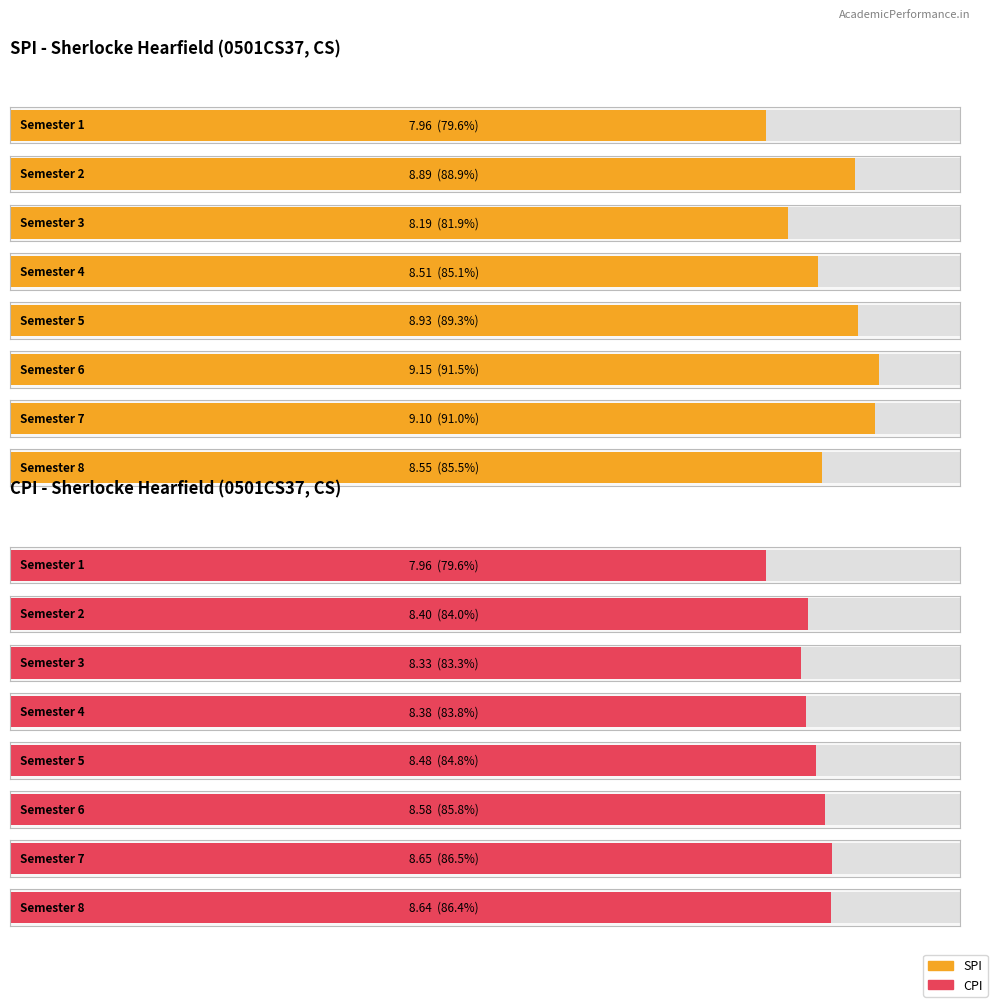

How many groups of bars are there?

8